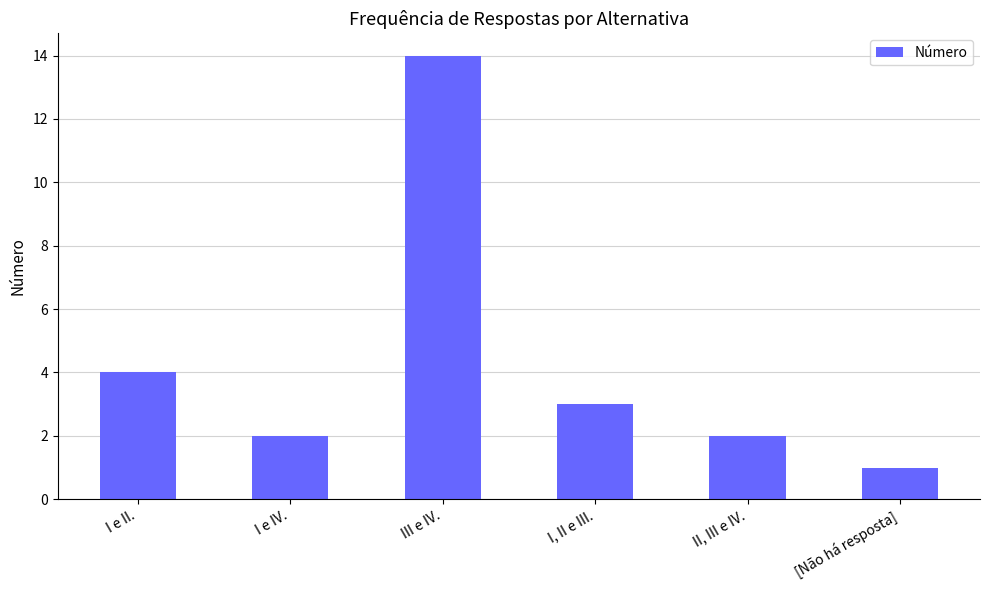

At which category does the chart reach its minimum across all series?

[Não há resposta]